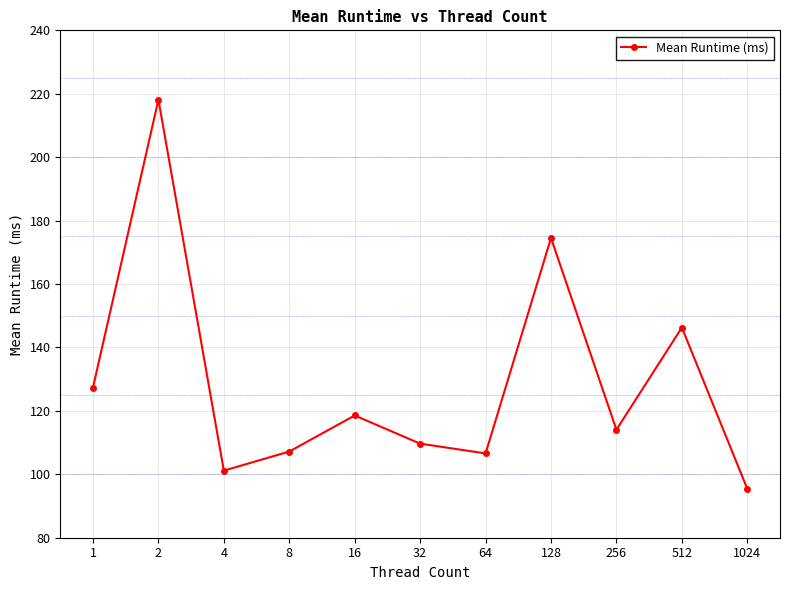

What is the value of the 5th point from the left?

118.5